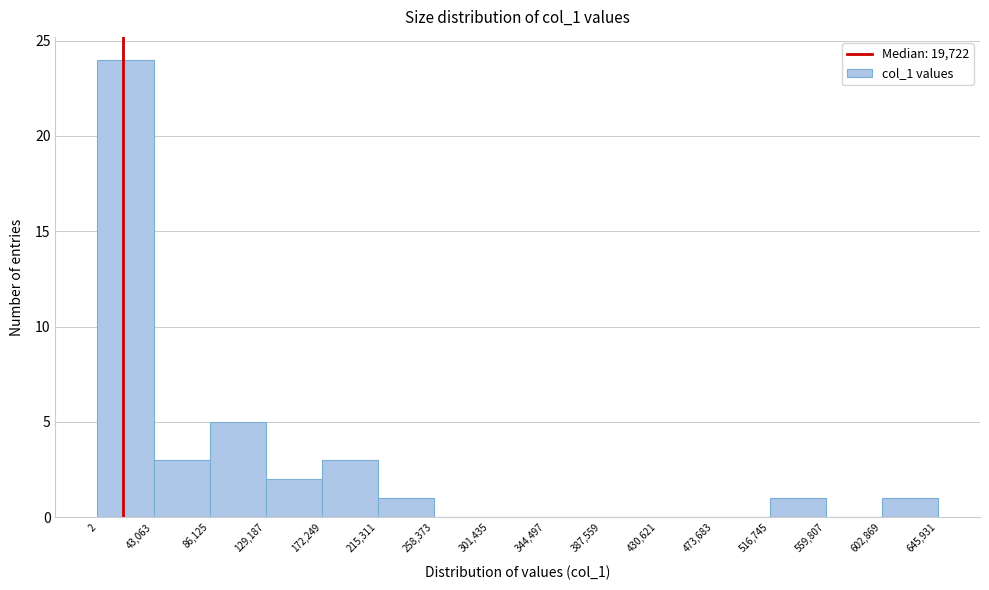

Reading left to right, list every bar in this chart as the range it spans on the x-axis followed by its height. The values are not printed on the chart, so give them approximately, as read against the axis.

2 to 43,063: 24
43,063 to 86,125: 3
86,125 to 129,187: 5
129,187 to 172,249: 2
172,249 to 215,311: 3
215,311 to 258,373: 1
258,373 to 301,435: 0
301,435 to 344,497: 0
344,497 to 387,559: 0
387,559 to 430,621: 0
430,621 to 473,683: 0
473,683 to 516,745: 0
516,745 to 559,807: 1
559,807 to 602,869: 0
602,869 to 645,931: 1